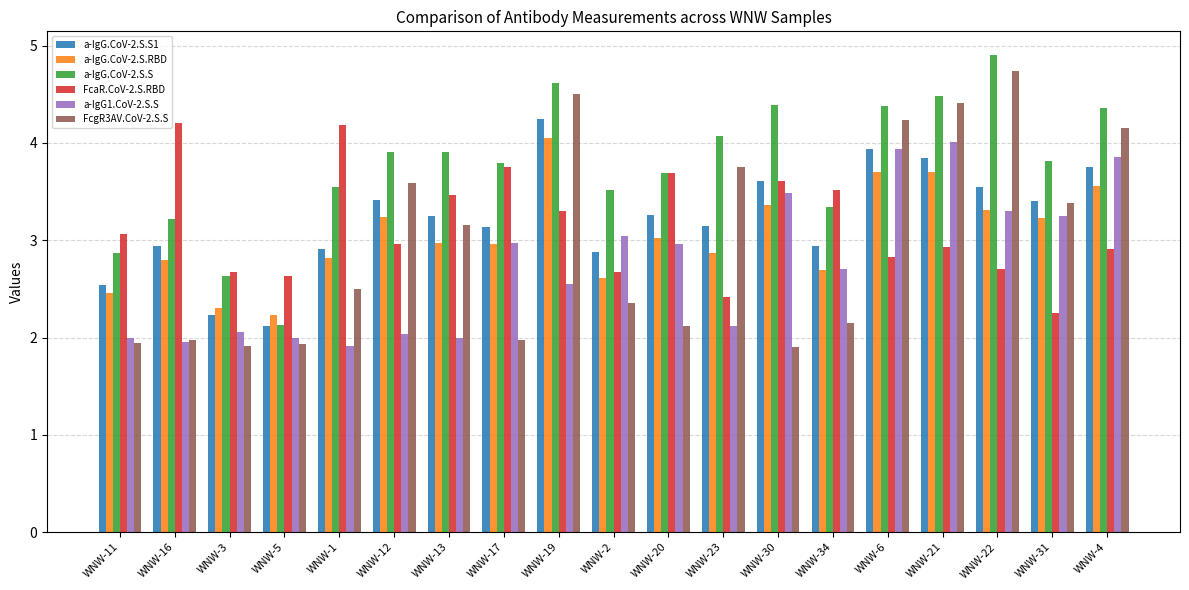

Is the value of a-IgG.CoV-2.S.S1 at WNW-19 greater than the value of FcaR.CoV-2.S.RBD at WNW-34?

Yes